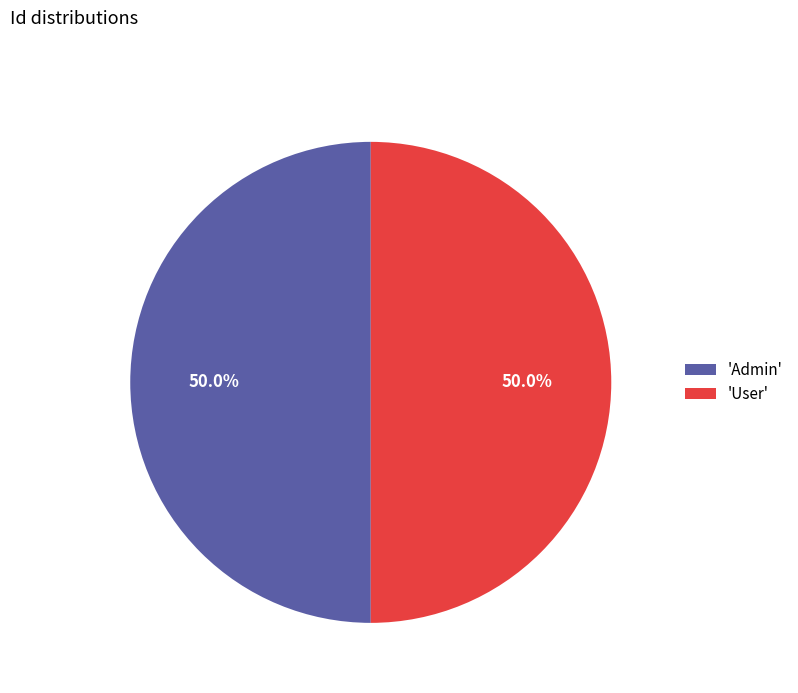

Approximately how many times larger is the value at 'Admin' compared to 'User'?

1.0